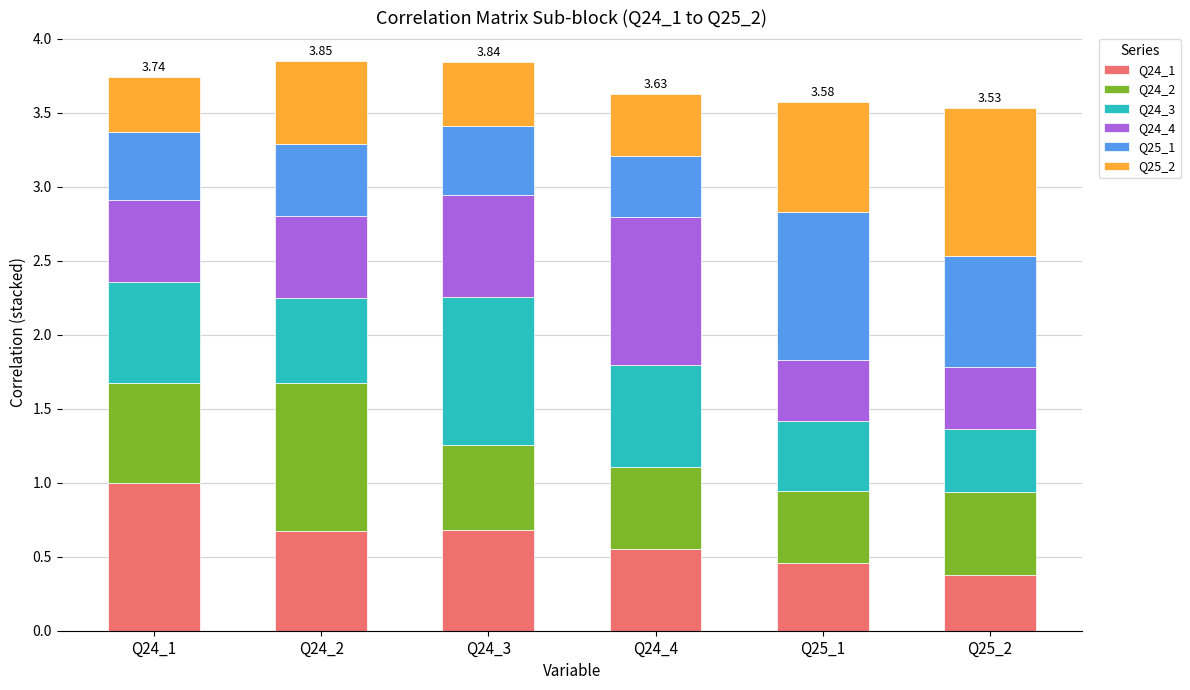

Does the chart contain any negative values?

No